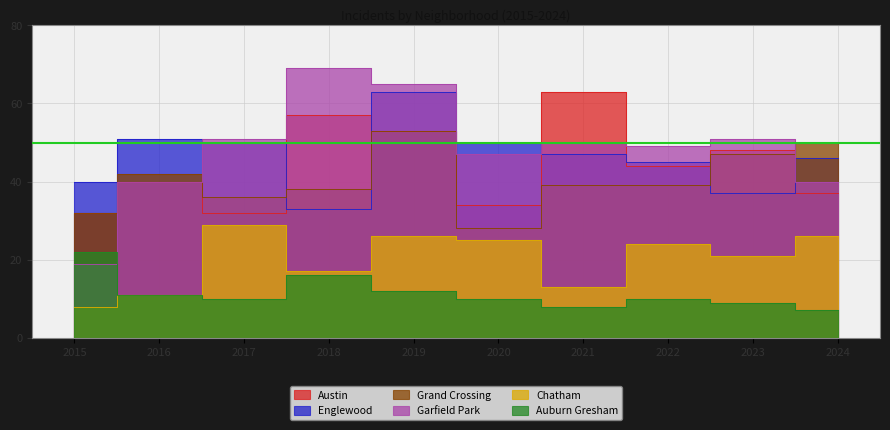

Is the value of Grand Crossing at 2024 greater than the value of Garfield Park at 2016?

Yes